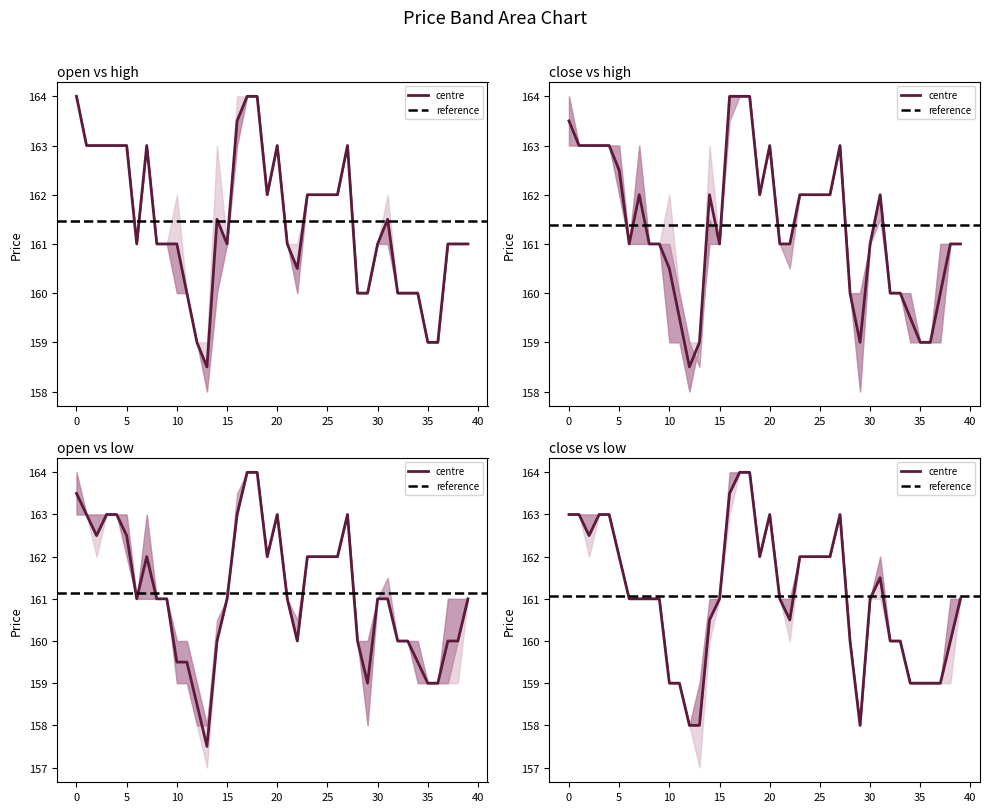

Reading right to left, what are all the values shown in this chart?

high: 39=161	38=161	37=161	36=159	35=159	34=160	33=160	32=160	31=162	30=161	29=160	28=160	27=163	26=162	25=162	24=162	23=162	22=161	21=161	20=163	19=162	18=164	17=164	16=164	15=161	14=163	13=159	12=159	11=160	10=162	9=161	8=161	7=163	6=161	5=163	4=163	3=163	2=163	1=163	0=164
low: 39=161	38=159	37=159	36=159	35=159	34=159	33=160	32=160	31=161	30=161	29=158	28=160	27=163	26=162	25=162	24=162	23=162	22=160	21=161	20=163	19=162	18=164	17=164	16=163	15=161	14=160	13=157	12=158	11=159	10=159	9=161	8=161	7=161	6=161	5=162	4=163	3=163	2=162	1=163	0=163
open: 39=161	38=161	37=161	36=159	35=159	34=160	33=160	32=160	31=161	30=161	29=160	28=160	27=163	26=162	25=162	24=162	23=162	22=160	21=161	20=163	19=162	18=164	17=164	16=163	15=161	14=160	13=158	12=159	11=160	10=160	9=161	8=161	7=163	6=161	5=163	4=163	3=163	2=163	1=163	0=164
close: 39=161	38=161	37=159	36=159	35=159	34=159	33=160	32=160	31=162	30=161	29=158	28=160	27=163	26=162	25=162	24=162	23=162	22=161	21=161	20=163	19=162	18=164	17=164	16=164	15=161	14=161	13=159	12=158	11=159	10=159	9=161	8=161	7=161	6=161	5=162	4=163	3=163	2=163	1=163	0=163